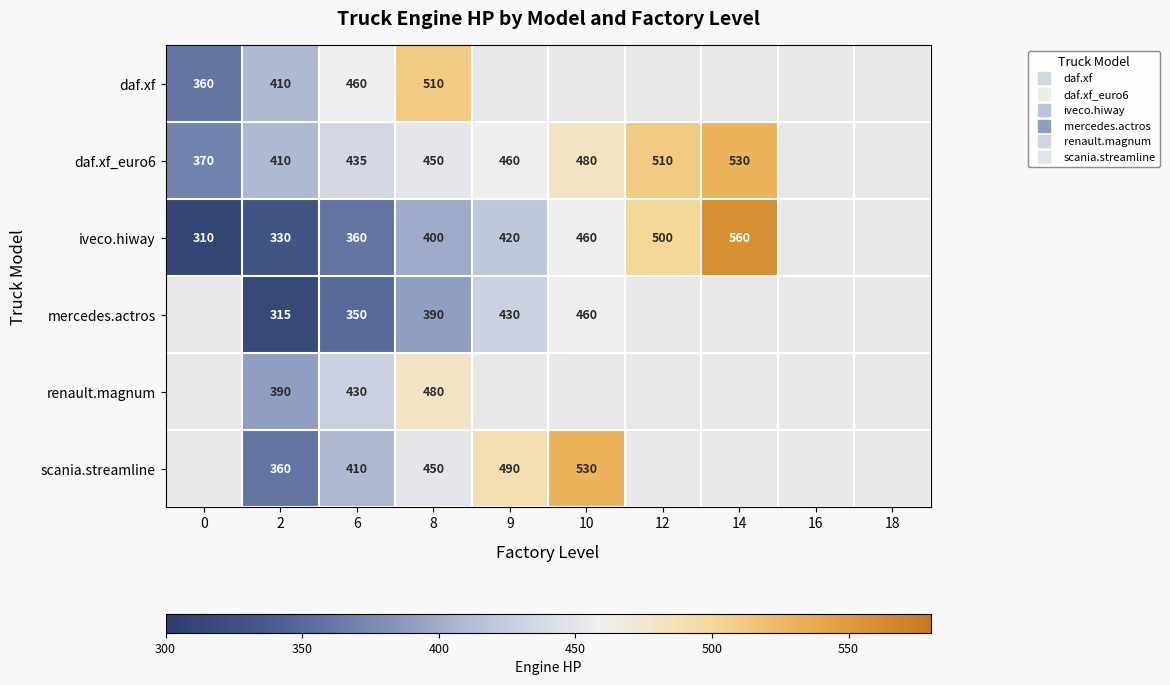

What is the total value across all series at 2?

2215.0